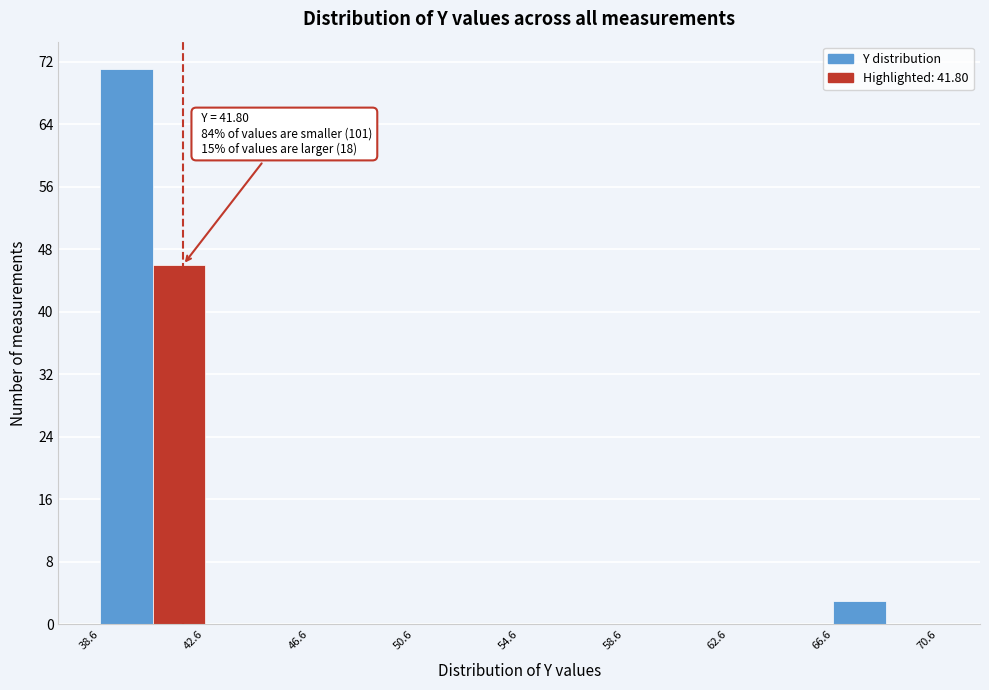

Over which range of the x-axis is the bar tallest?

38.5 to 40.5